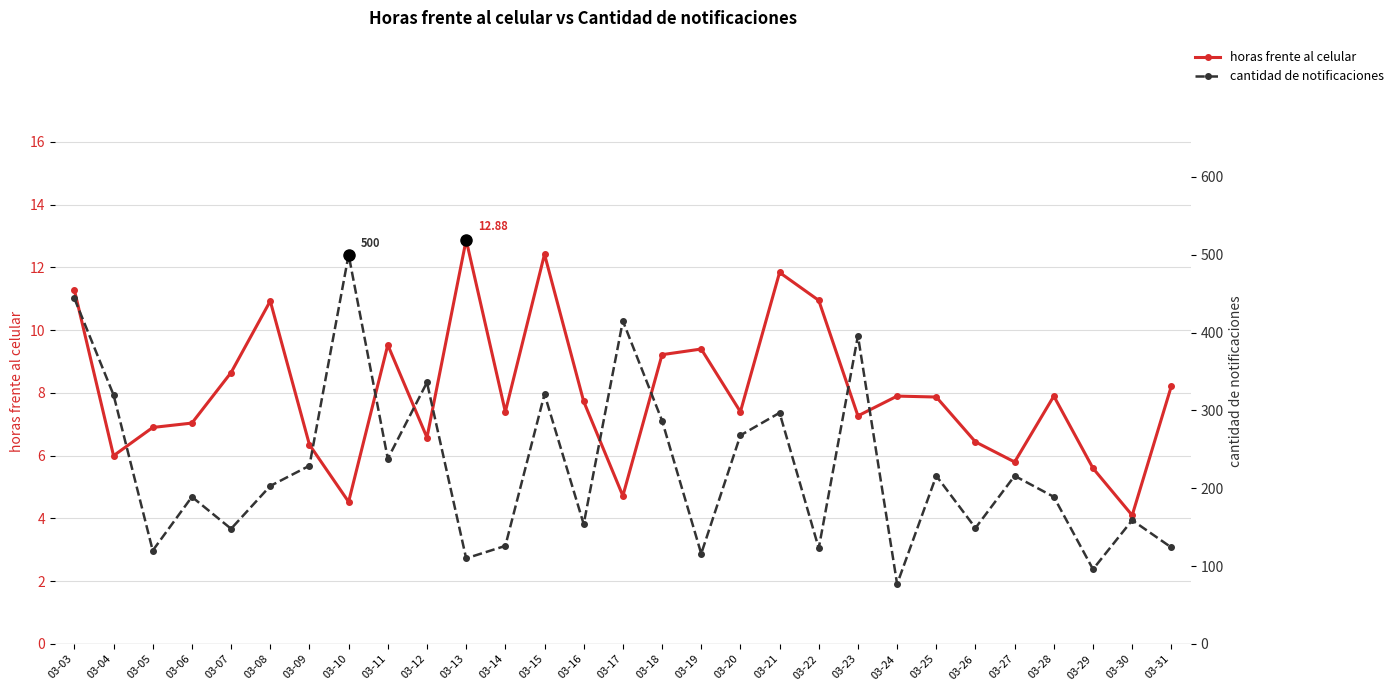

Read the horas frente al celular value at 03-11.

9.5